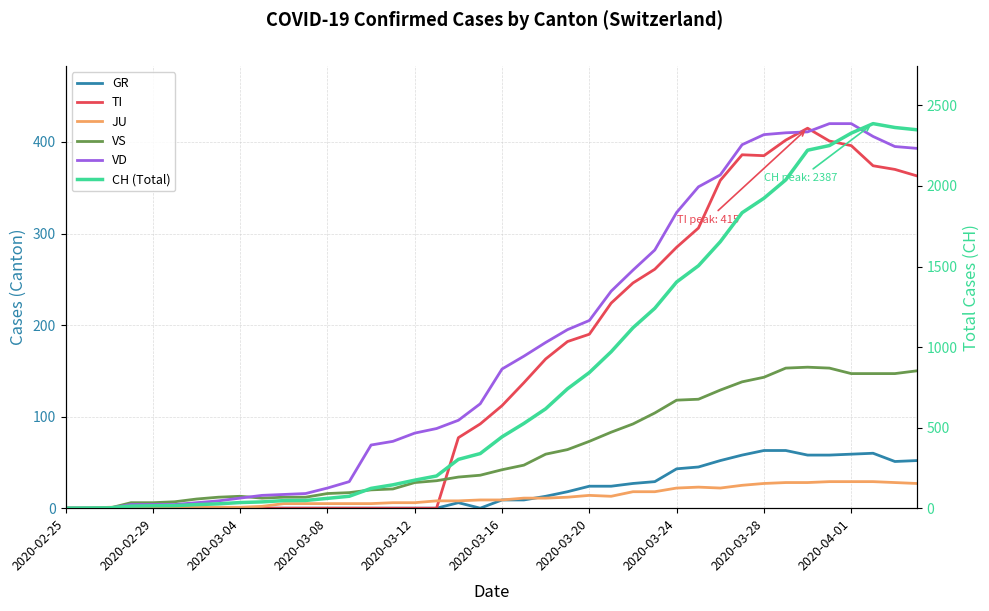

What is the value of the JU point at the 19th from the left?

8